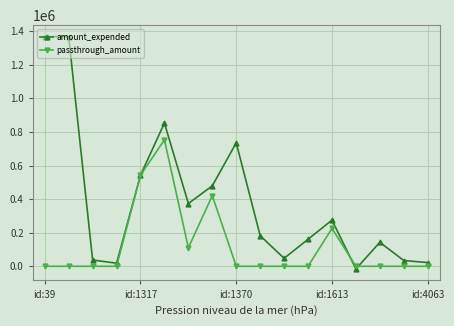

Which series has the widest spread of values?

amount_expended